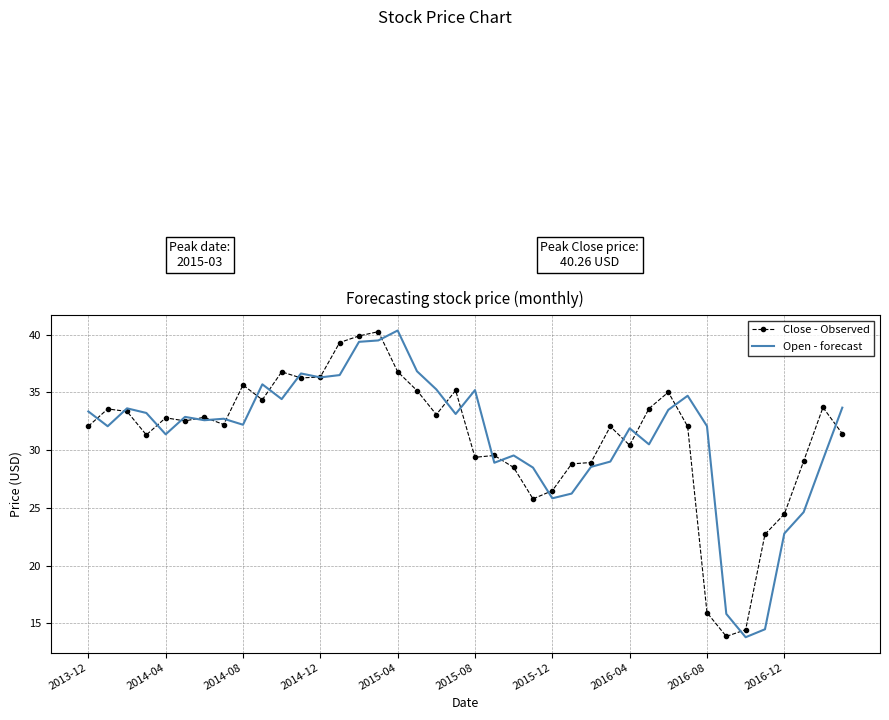

What is the greatest value displayed?

40.4